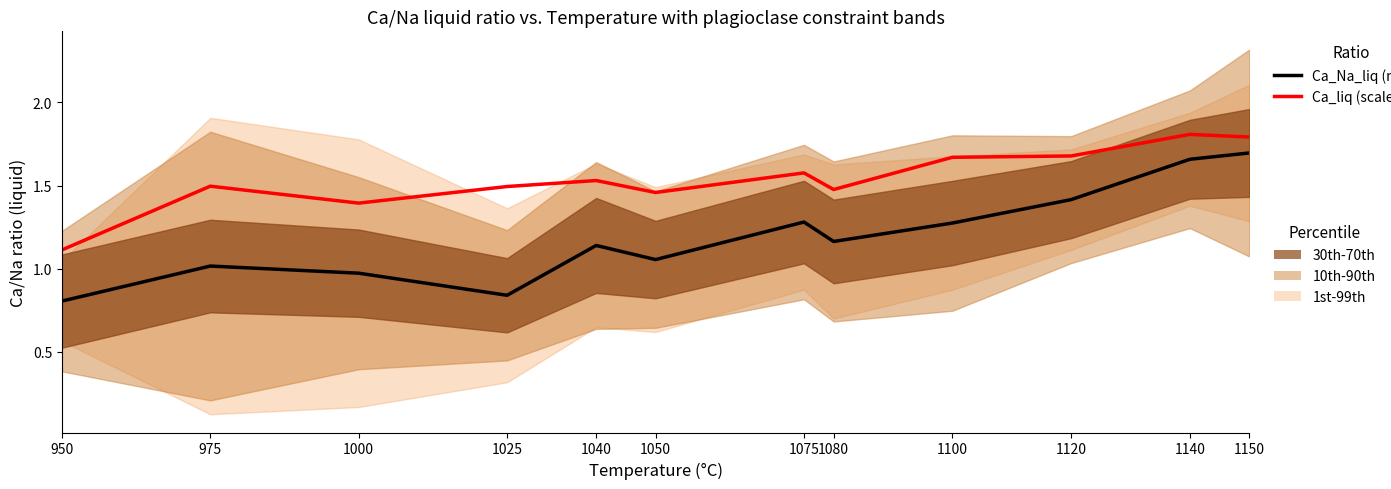

Reading right to left, transcribe all the data shown in this chart.

Ca_Na_liq (mean): 1150=1.7	1140=1.7	1120=1.4	1100=1.3	1080=1.2	1075=1.3	1050=1.1	1040=1.1	1025=0.8	1000=1.0	975=1.0	950=0.8
Ca_liq (scaled): 1150=1.8	1140=1.8	1120=1.7	1100=1.7	1080=1.5	1075=1.6	1050=1.5	1040=1.5	1025=1.5	1000=1.4	975=1.5	950=1.1